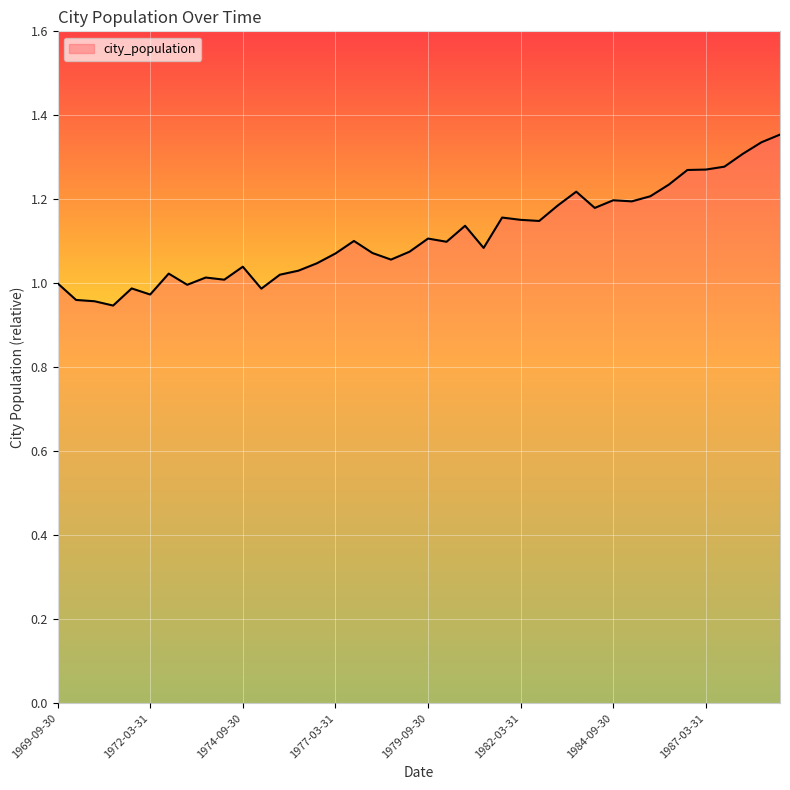

What is the difference between the maximum and minimum values?

0.4